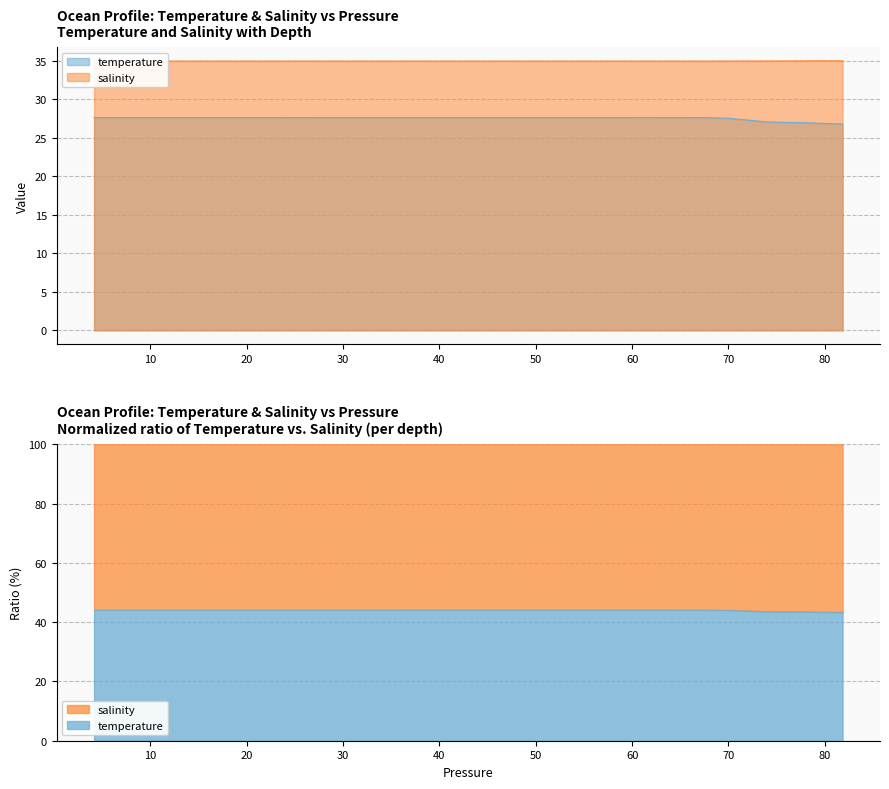

Count the number of categories in the chart.

40